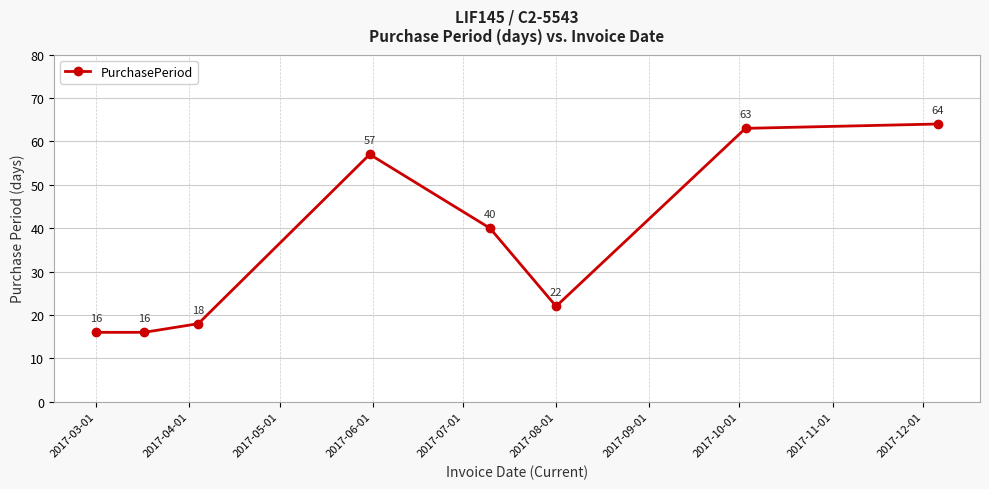

How many lines are shown in the chart?

1